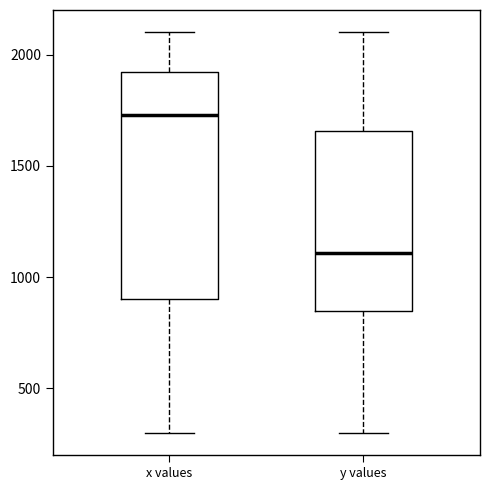

Reading left to right, read every box against the y-axis: the position of its median line, the range the box covers, and the ends of its whiskers. The values are not printed on the chart, so give them approximately, as read against the axis.

x values: median 1750, box 900 to 1900, whiskers 300 to 2100
y values: median 1100, box 850 to 1650, whiskers 300 to 2100